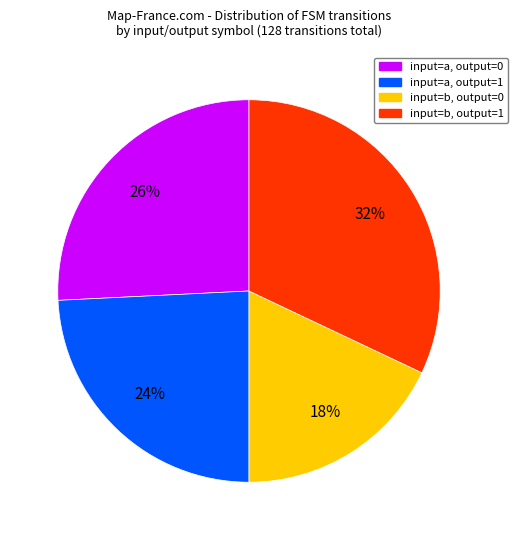

Is there any slice that represents more than half of the pie?

No